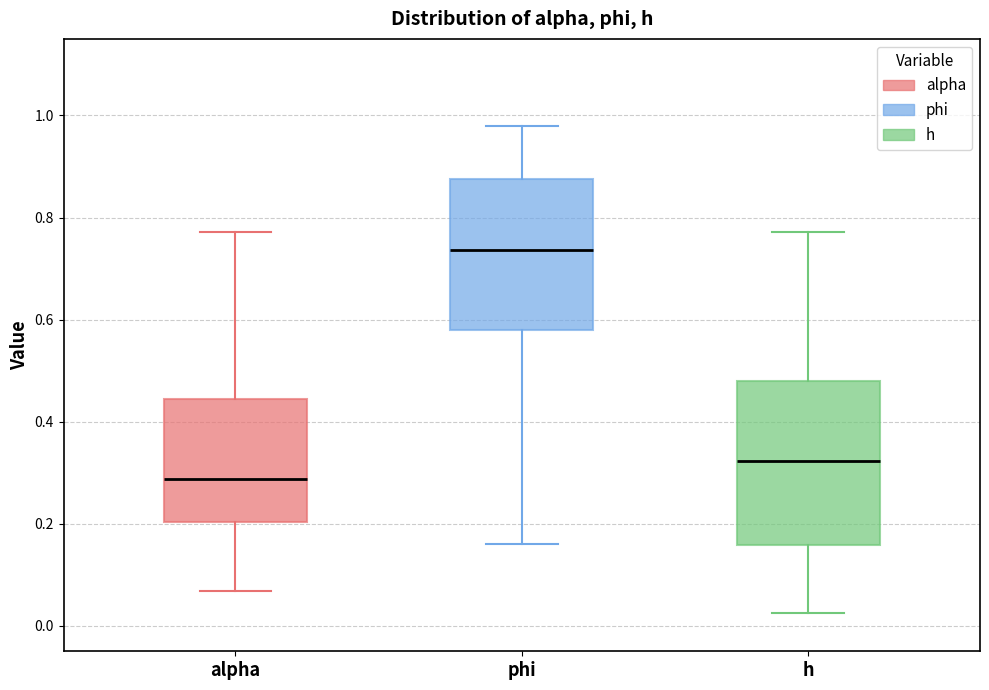

Which box's median line is the lowest?

alpha